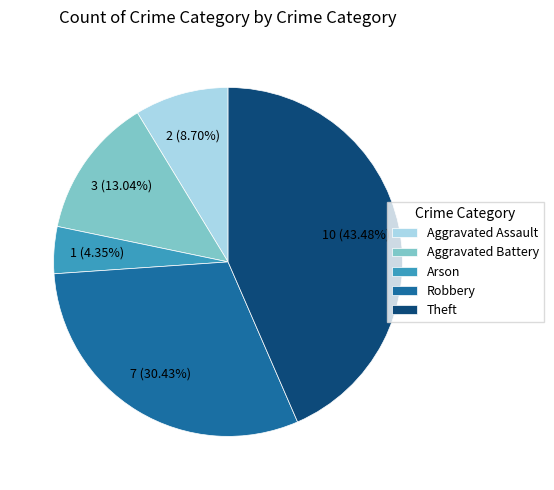

Rank the categories by value from lowest to highest.

Arson, Aggravated Assault, Aggravated Battery, Robbery, Theft